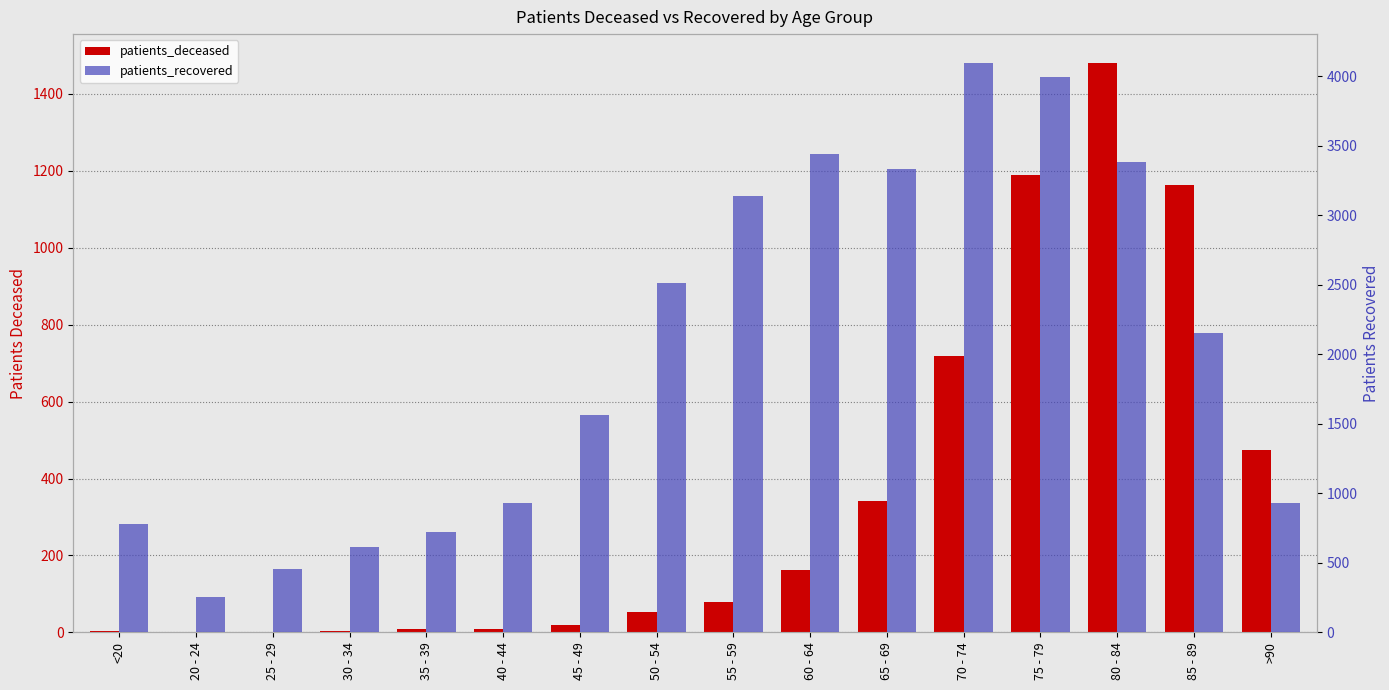

What is the difference between the maximum and minimum values in the patients_recovered series?

3842